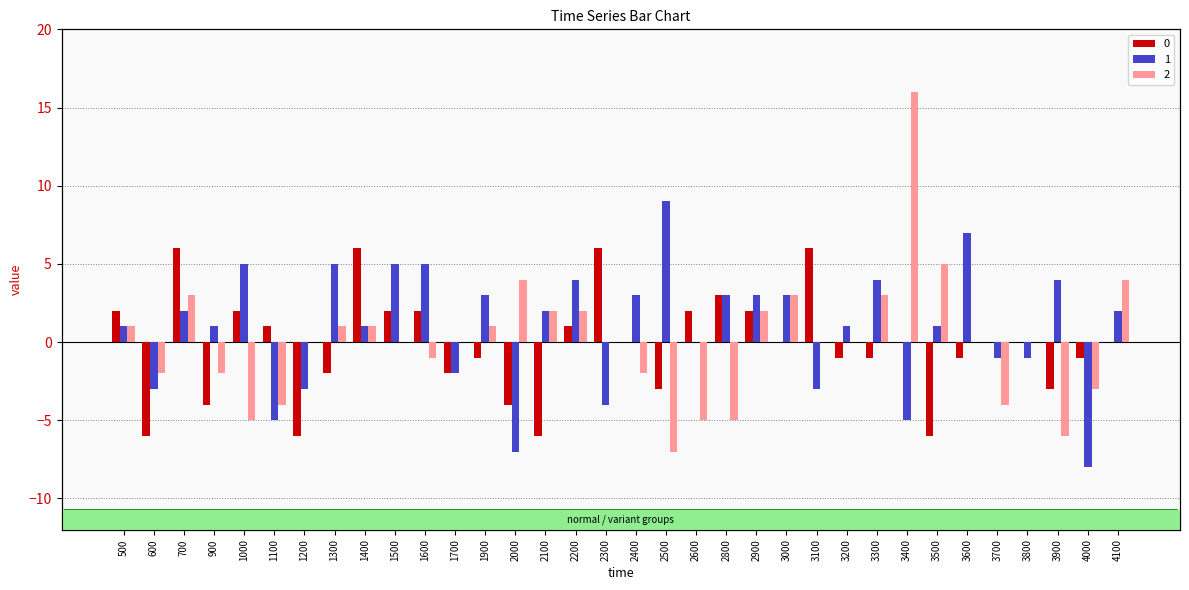

Which series changed the most between 1400 and 3100?

1